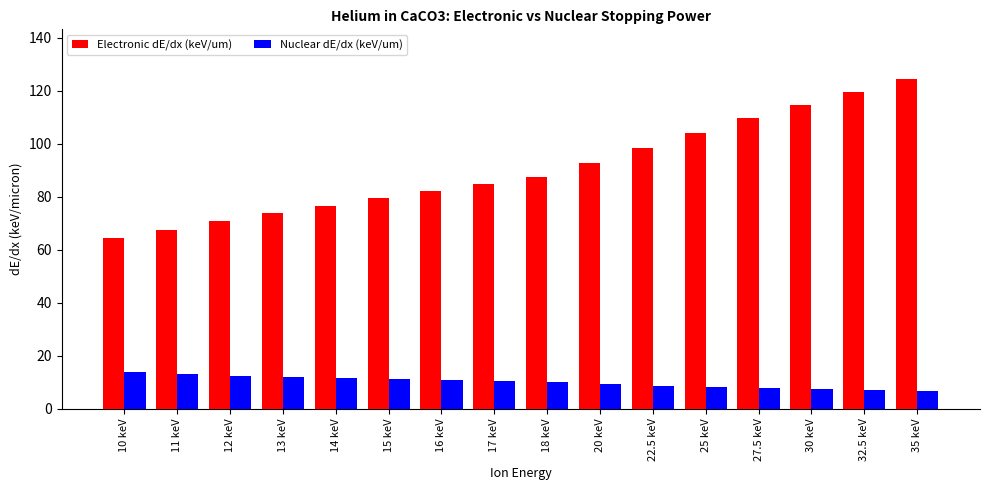

What is the label of the 14th bar from the left?

30 keV